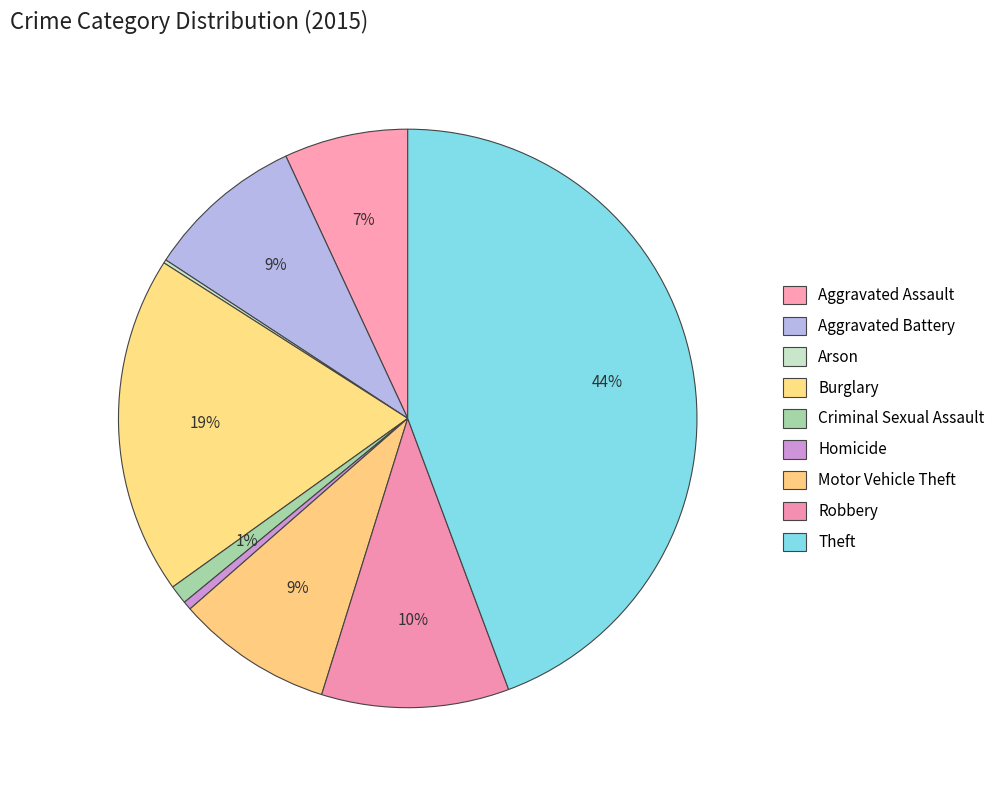

Which category has the biggest portion of the pie?

Theft